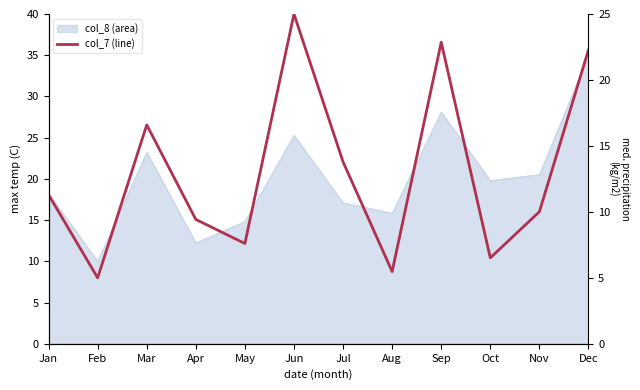

What is the minimum value shown in the chart?

5.0